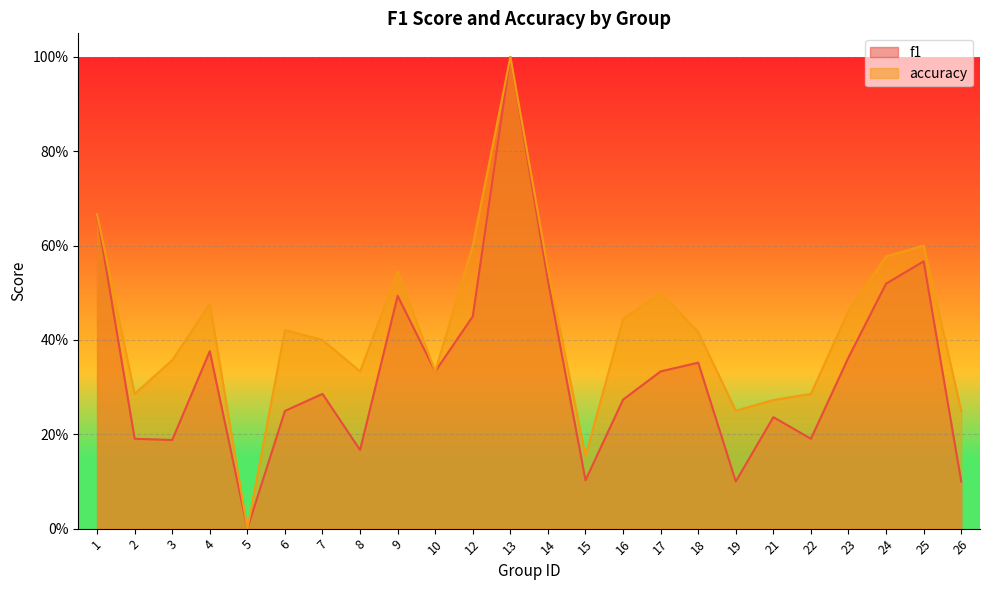

Reading right to left, list all the values displayed in this chart.

f1: 26=0.1	25=0.6	24=0.5	23=0.4	22=0.2	21=0.2	19=0.1	18=0.4	17=0.3	16=0.3	15=0.1	14=0.5	13=1.0	12=0.5	10=0.3	9=0.5	8=0.2	7=0.3	6=0.2	5=0.0	4=0.4	3=0.2	2=0.2	1=0.7
accuracy: 26=0.2	25=0.6	24=0.6	23=0.5	22=0.3	21=0.3	19=0.2	18=0.4	17=0.5	16=0.4	15=0.2	14=0.6	13=1.0	12=0.6	10=0.3	9=0.5	8=0.3	7=0.4	6=0.4	5=0.0	4=0.5	3=0.4	2=0.3	1=0.7